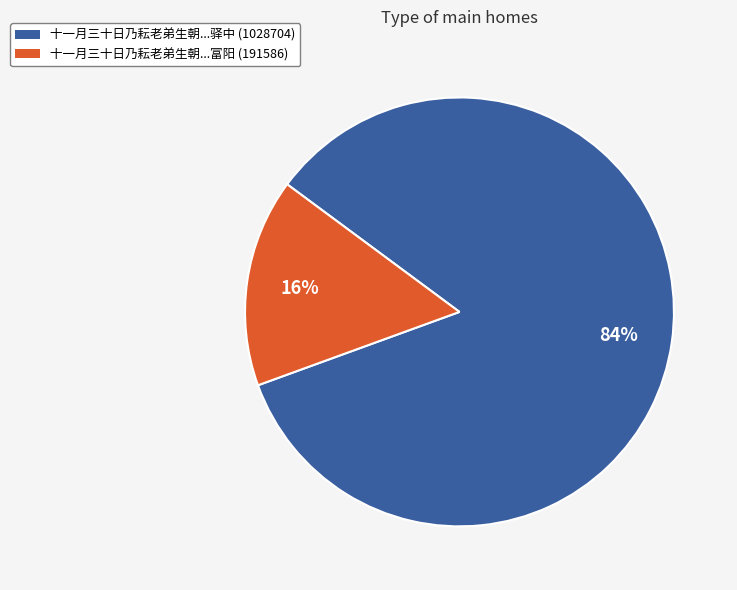

To the nearest percent, what is the average slice percentage?

50%